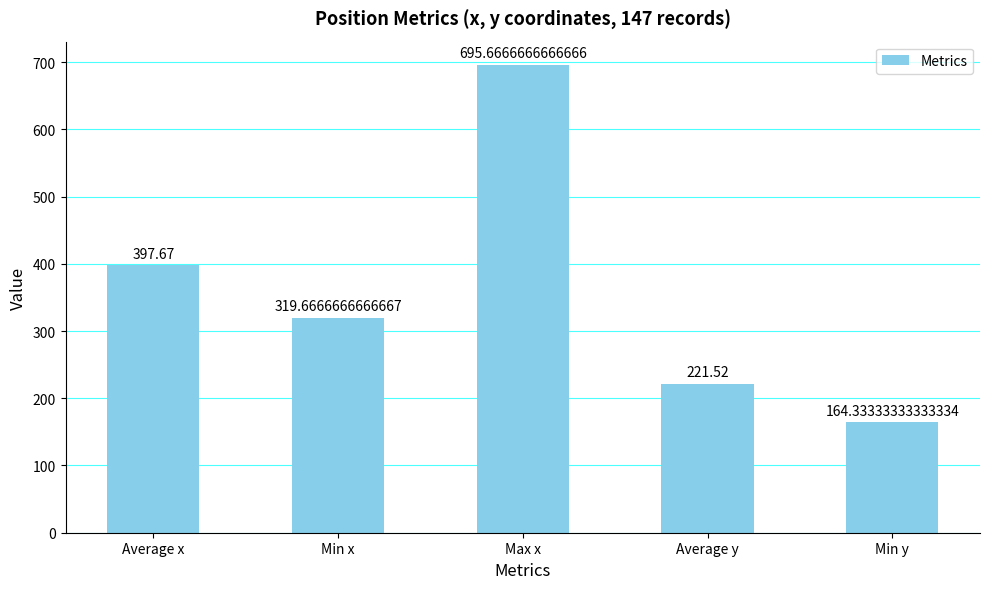

Between Average x and Average y, which is larger?

Average x